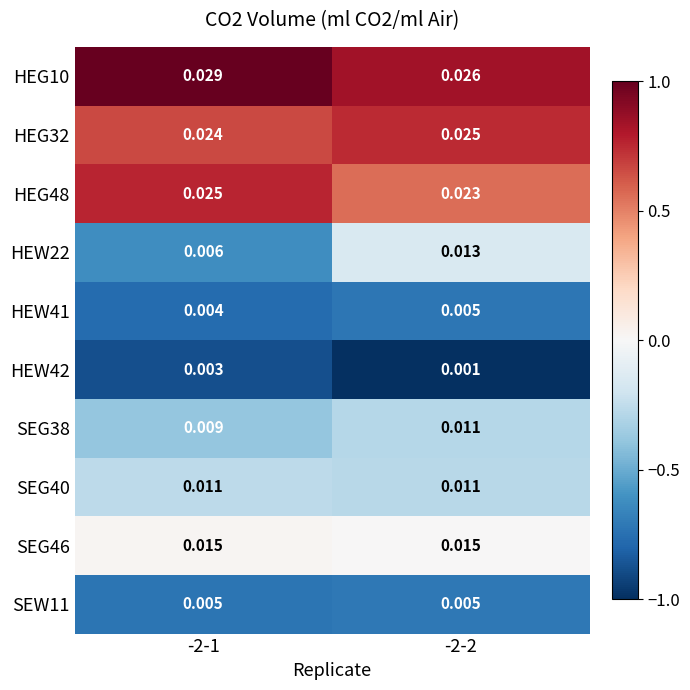

Is the value of SEG46 at -2-2 greater than the value of HEG48 at -2-2?

No